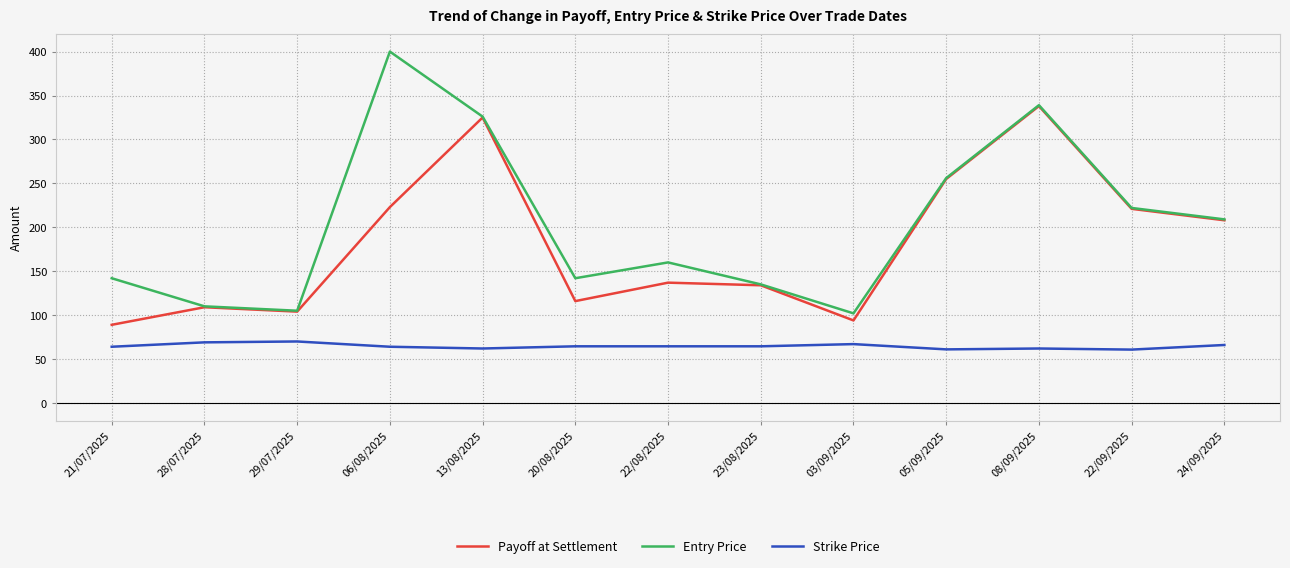

What is the spread (max minus min) of values at 21/07/2025?

78.0